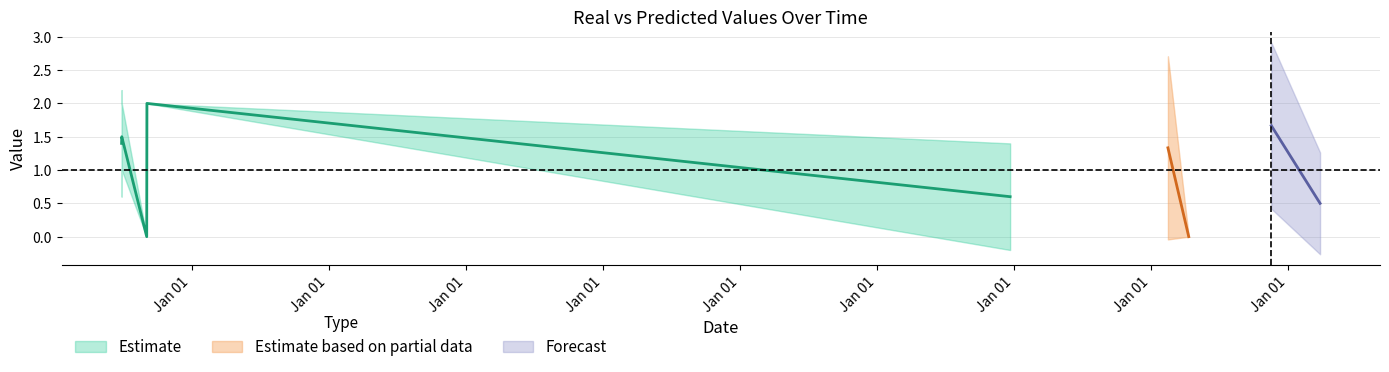

At which label is real closest to 1?

2004-12-24